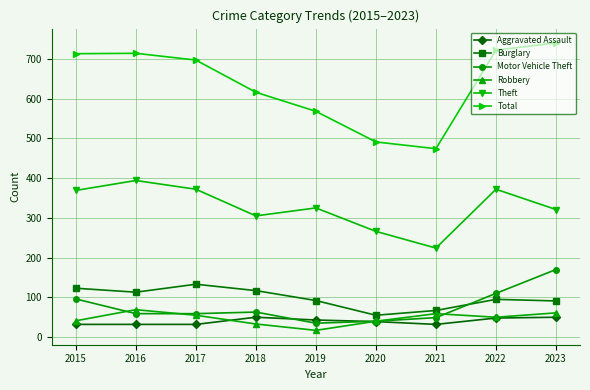

What is the sum of all Motor Vehicle Theft values?

681